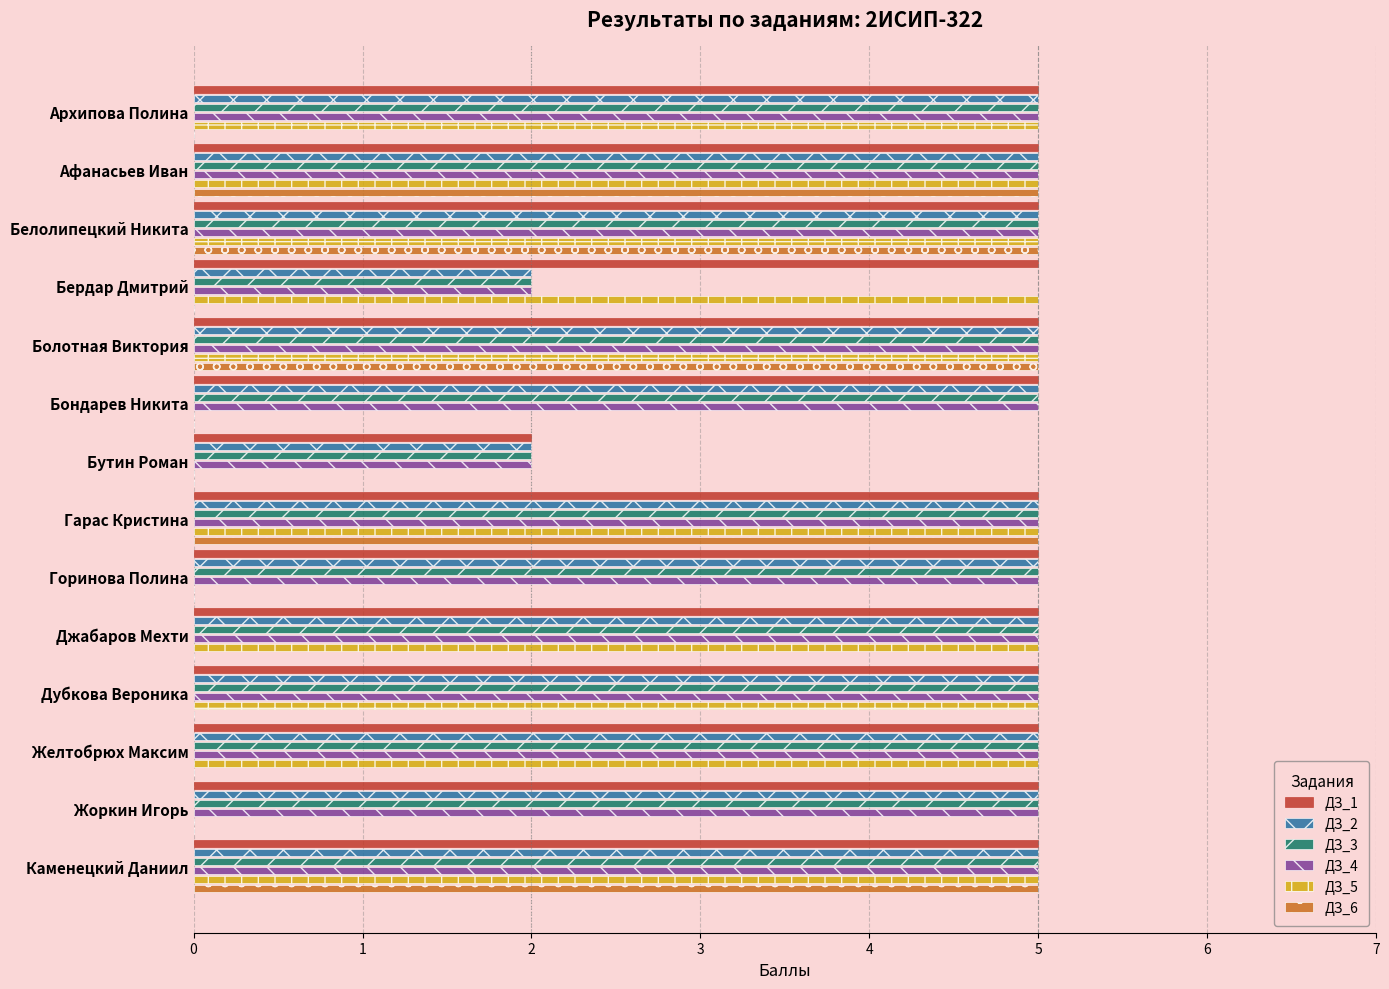

Is it true that ДЗ_1 equals 3 at Бутин Роман?

False